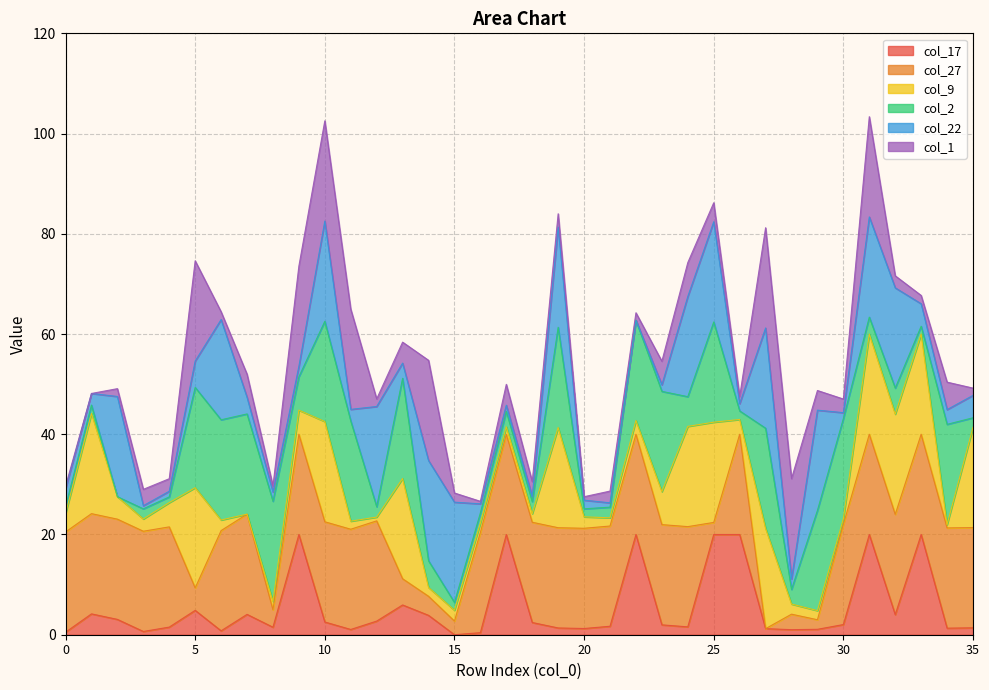

Where is the first local minimum for col_9?

3